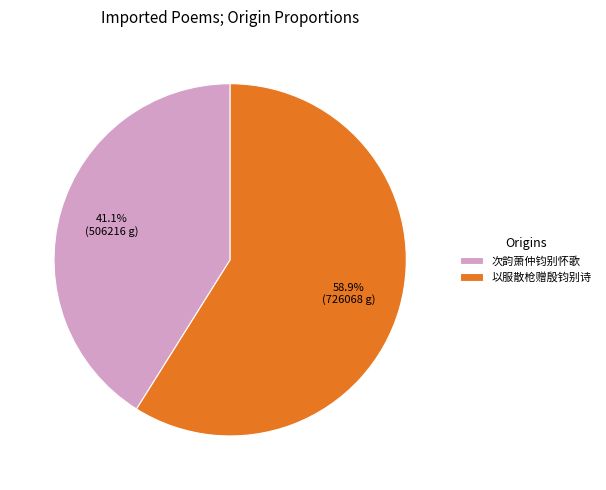

Which slice represents more than half of the pie?

以服散枪赠殷钧别诗